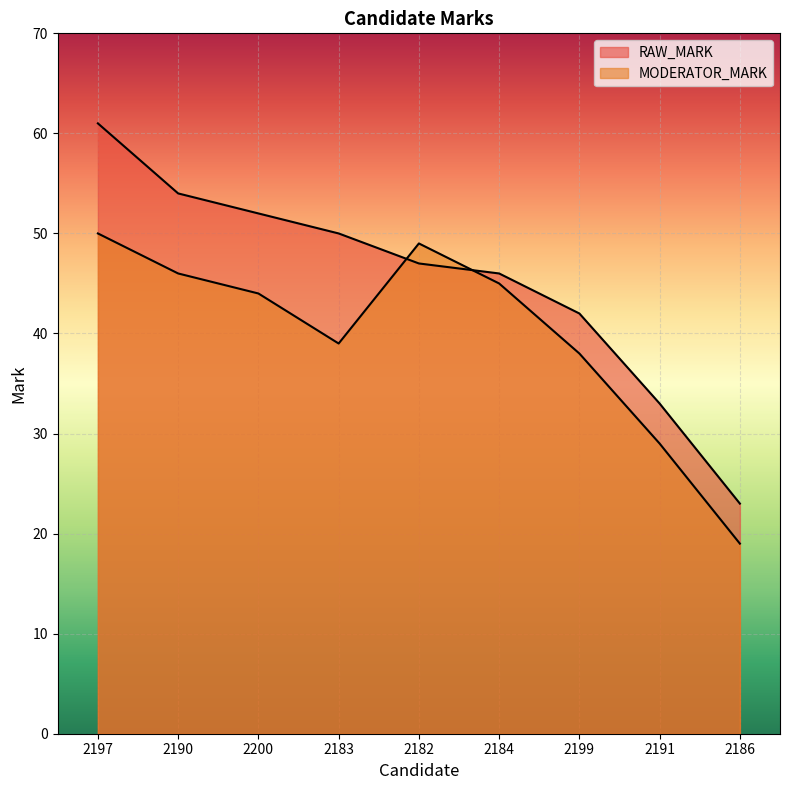

What are all the series names shown in the legend?

RAW_MARK, MODERATOR_MARK